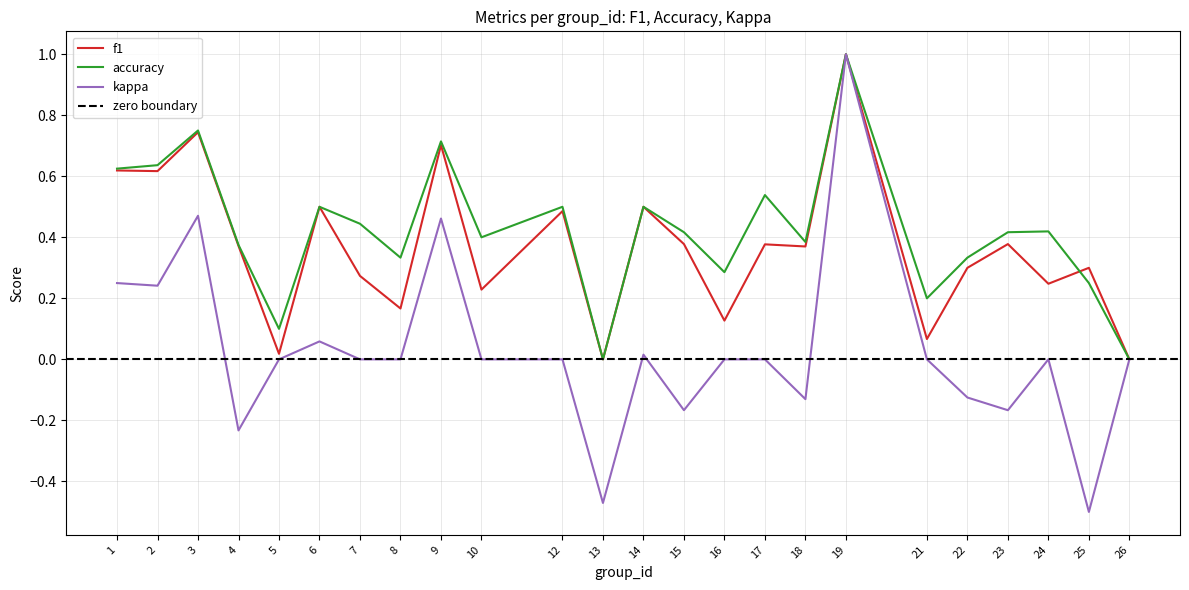

The kappa series shows -0.1 at 22. True or false?

True